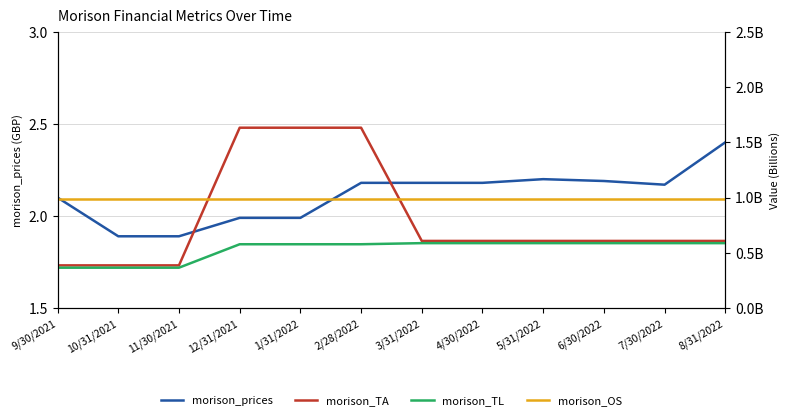

At how many categories does at least one series exceed 1562085477?

3